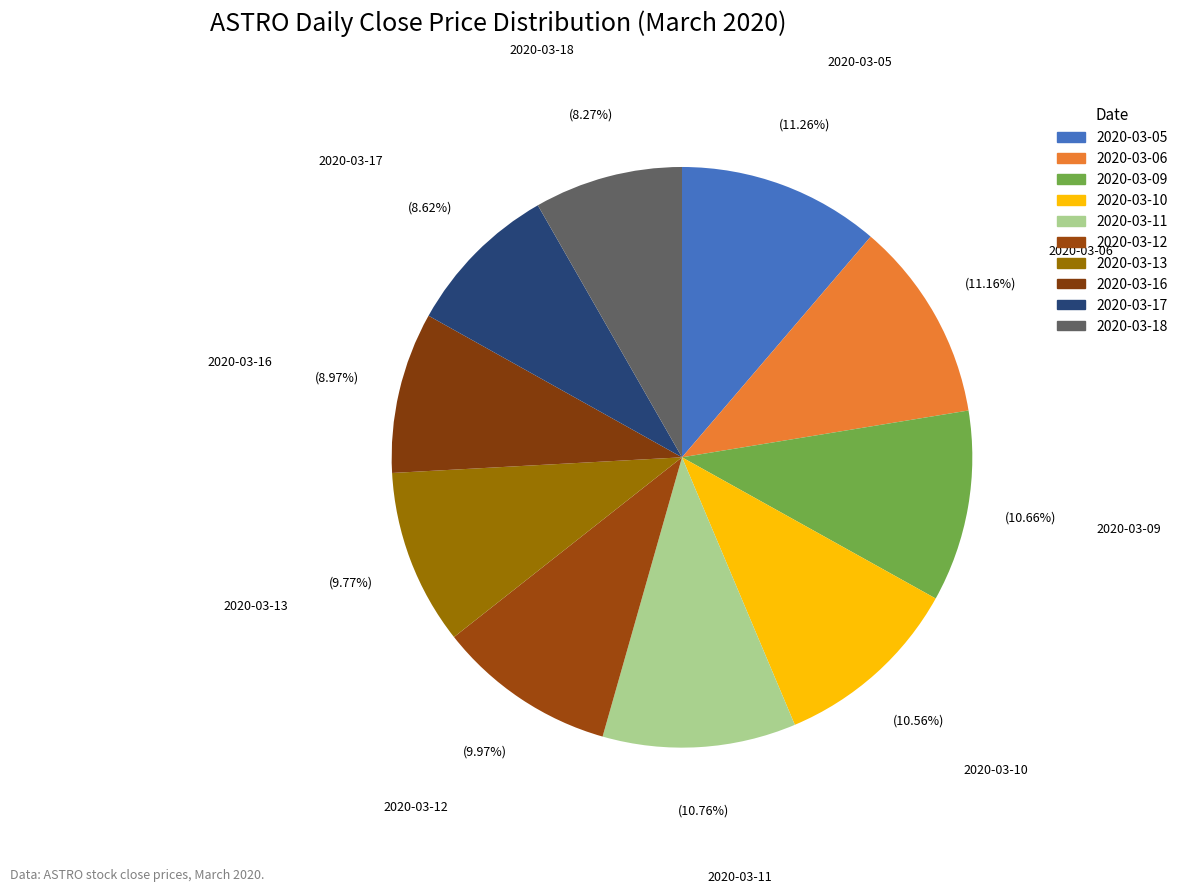

To the nearest percent, what is the difference between the 2020-03-06 and 2020-03-10 slice percentages?

1%